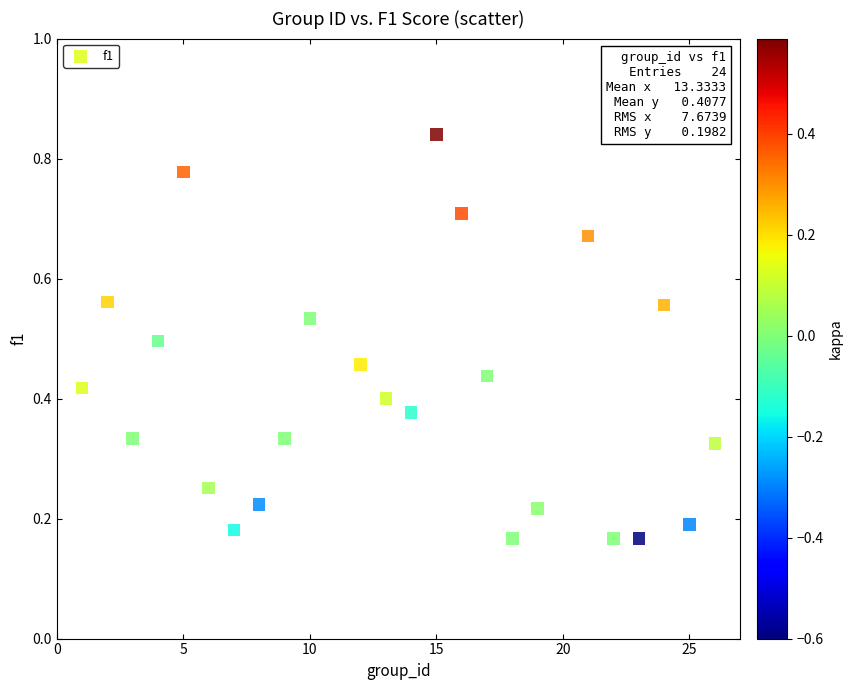

What is the range of X values (max minus min)?

25.0